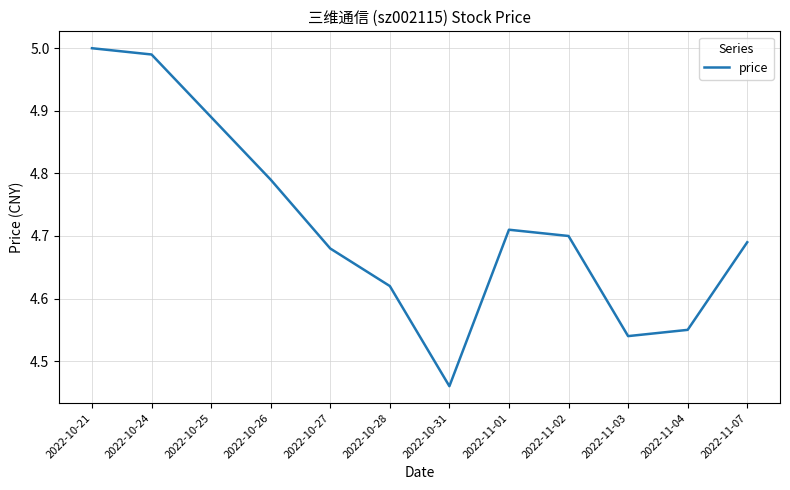

What position from the right is 2022-11-02?

4